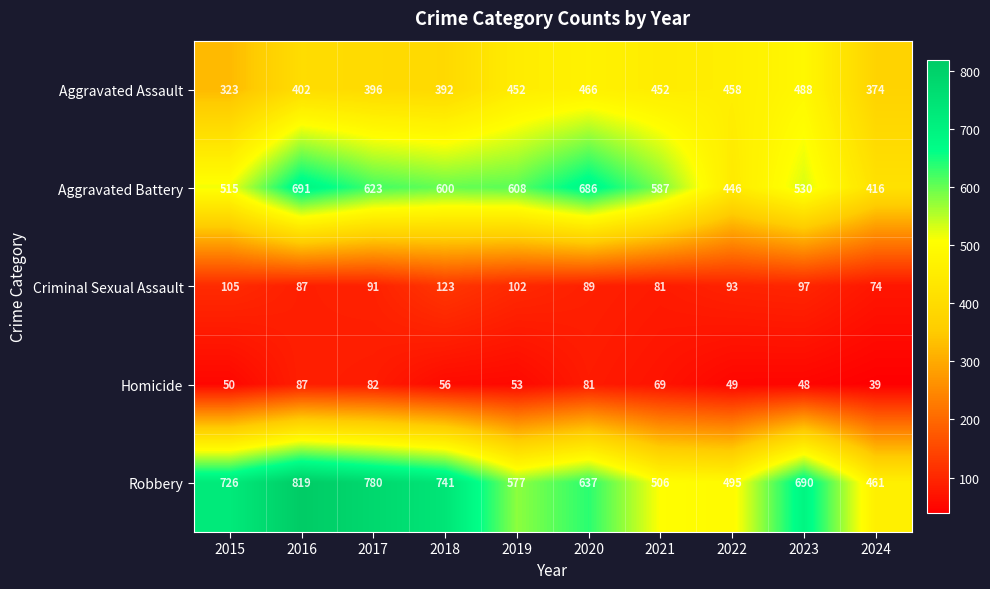

Where is Aggravated Battery nearest to the value 553?

2023